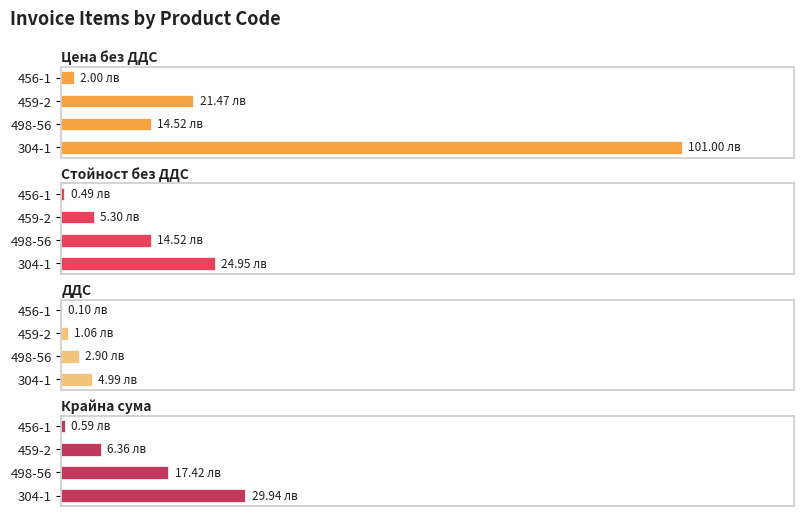

Which series has the largest total across all categories?

Цена без ДДС